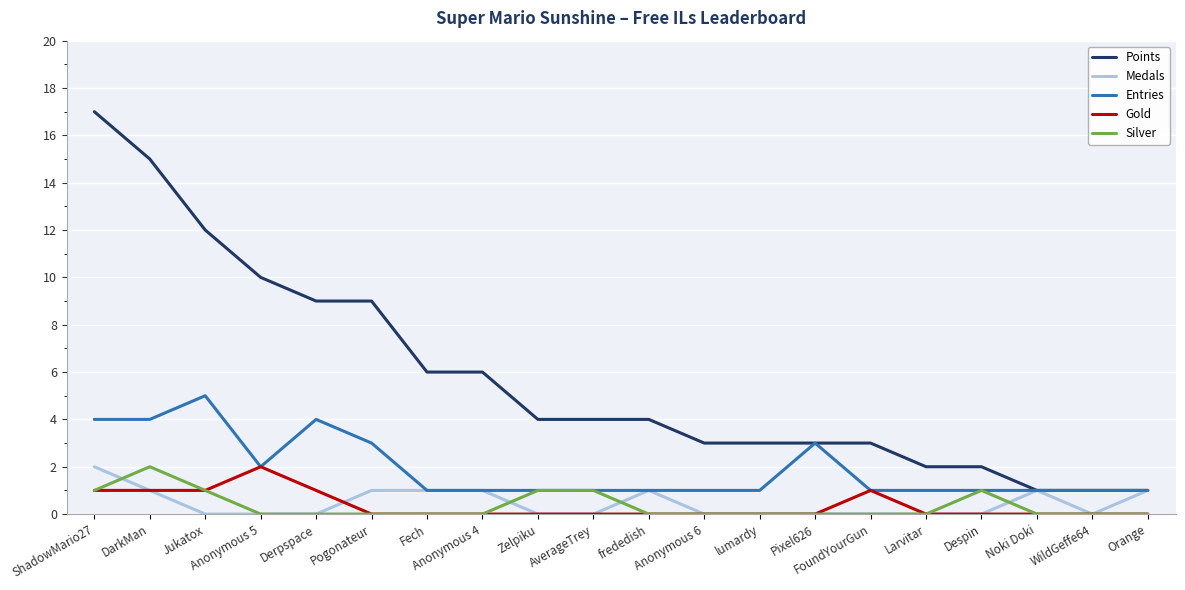

Which series ends up on top after the final intersection of Silver and Medals?

Medals